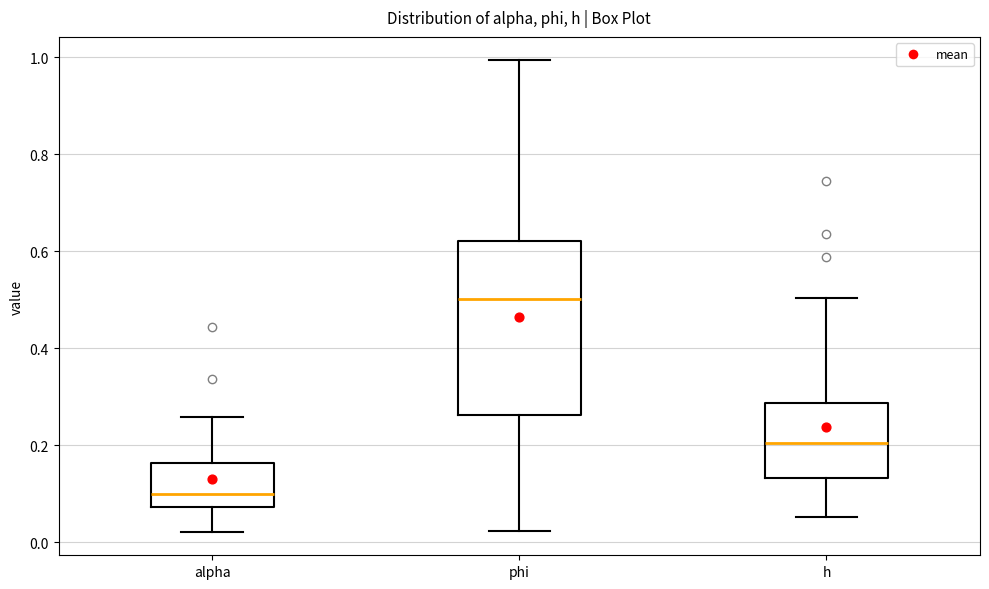

Reading left to right, transcribe this box plot: for each box, give where its median line is, the range the box spans, and where its two whiskers end, as read against the y-axis. The values are not printed on the chart, so give them approximately, as read against the axis.

alpha: median 0.10, box 0.08 to 0.16, whiskers 0.02 to 0.26
phi: median 0.50, box 0.26 to 0.62, whiskers 0.02 to 1.00
h: median 0.20, box 0.14 to 0.28, whiskers 0.06 to 0.50